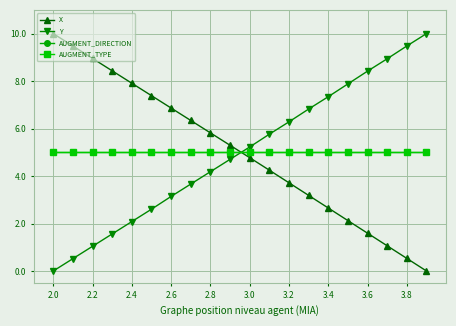

At which label does X first exceed 5?

2.0